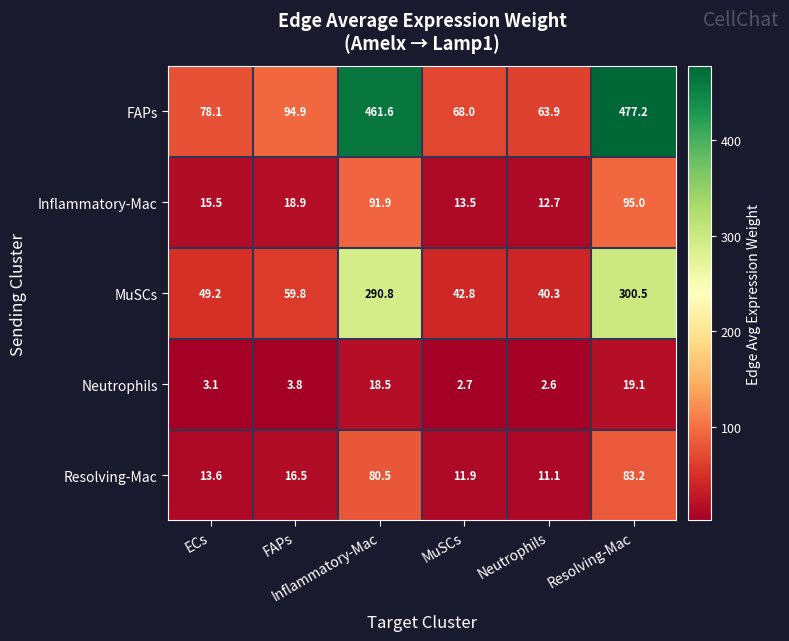

What is the smallest value displayed?

2.6